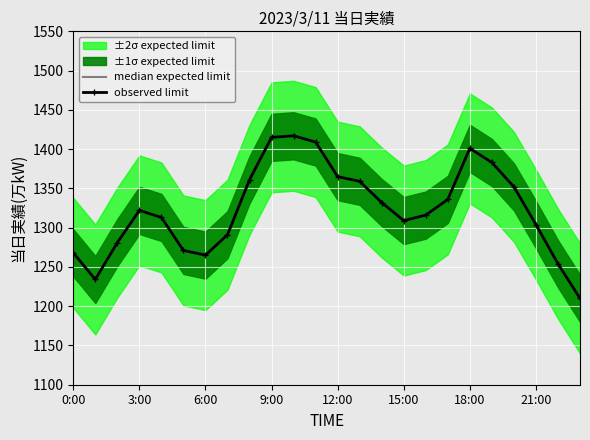

How many values in the median expected limit series are below 1322?

12